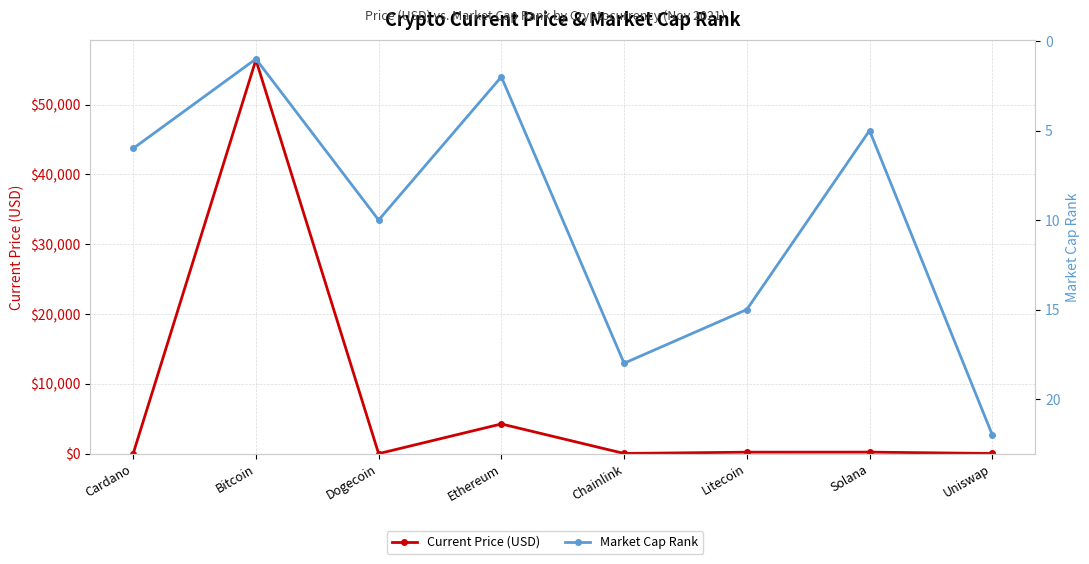

What position from the right is Chainlink?

4